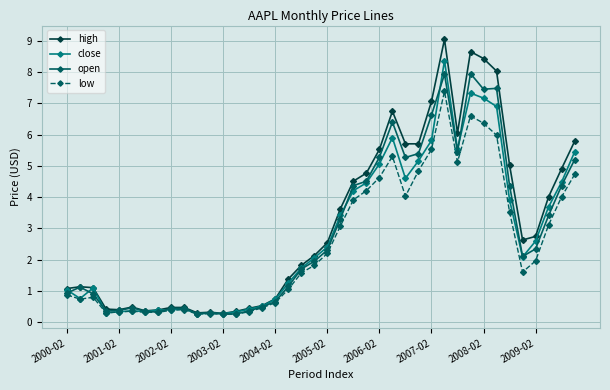

True or false: close has more than 1 interior local peaks.

True